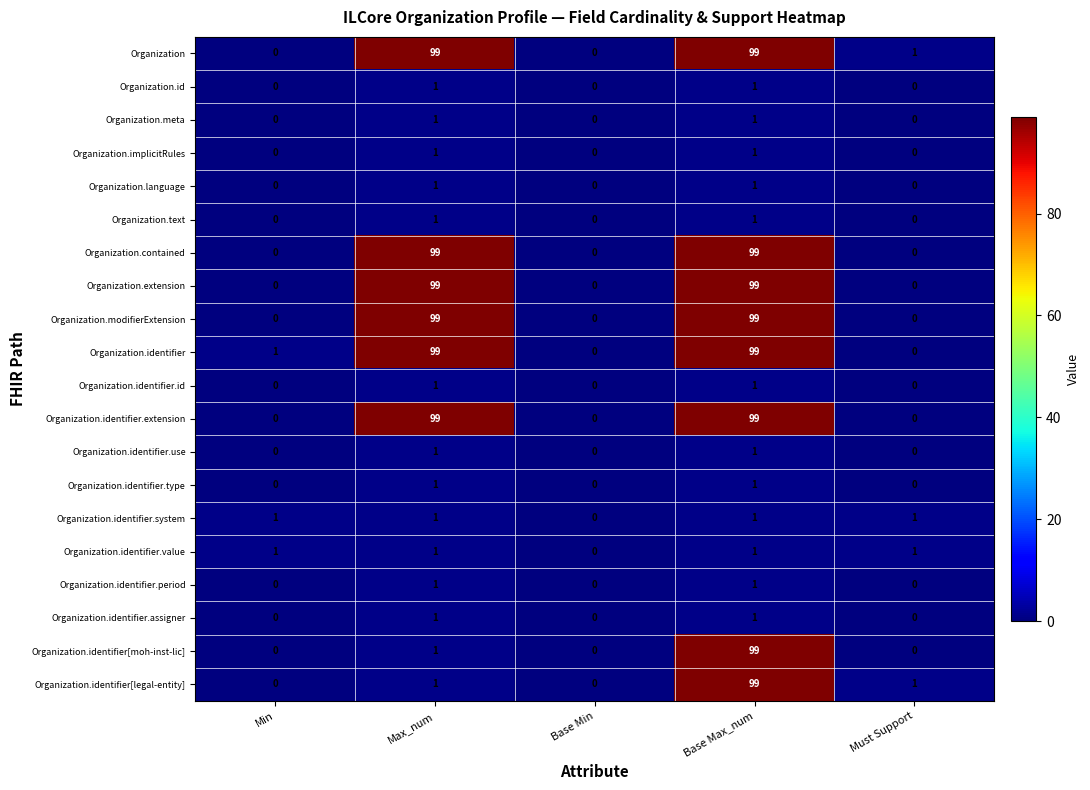

How many data points does each series have?

5